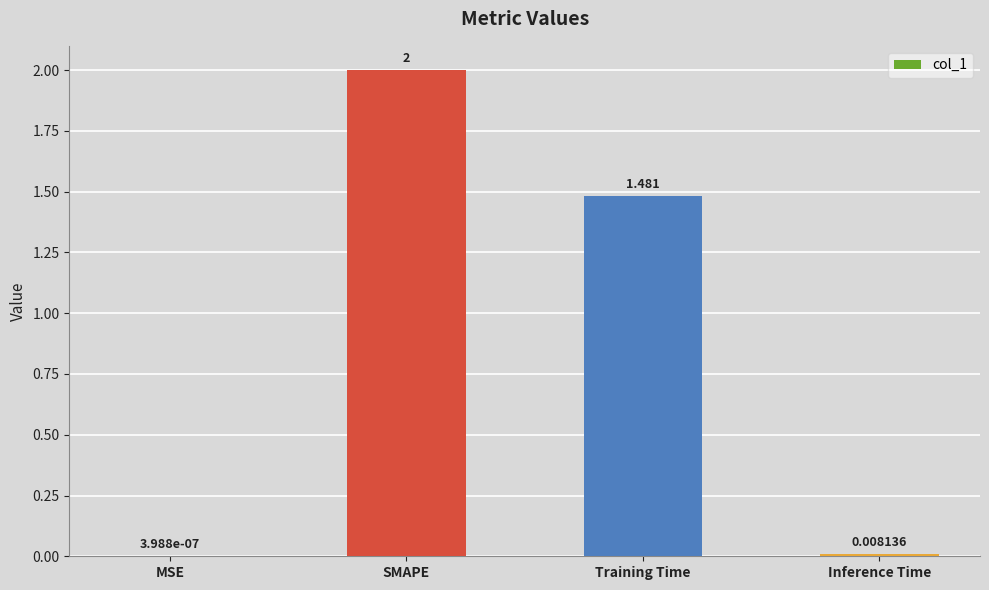

At which label is the value closest to 1?

Training Time